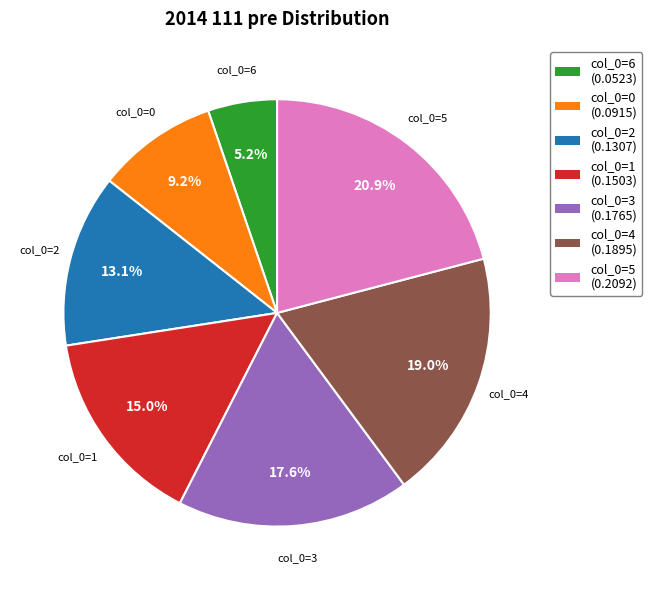

Is there a majority slice in this chart?

No